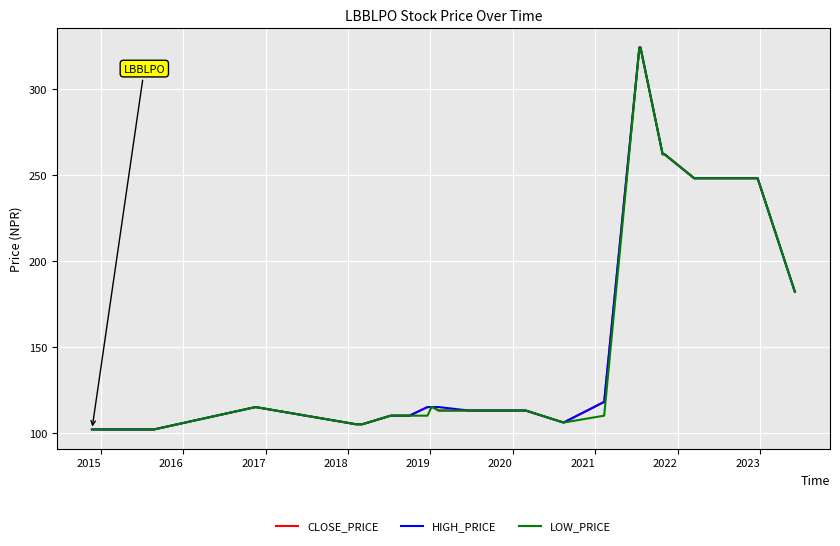

What is the maximum value shown in the chart?

324